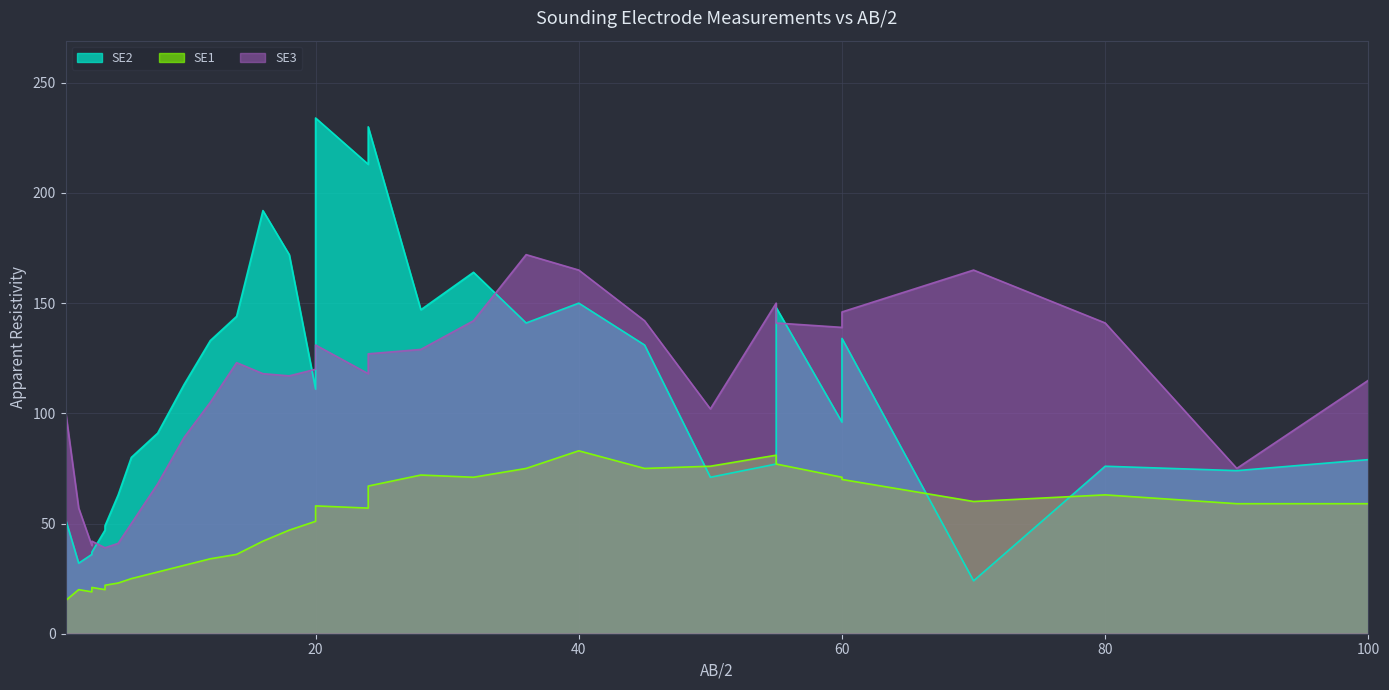

True or false: SE3 and SE1 cross at least once.

False